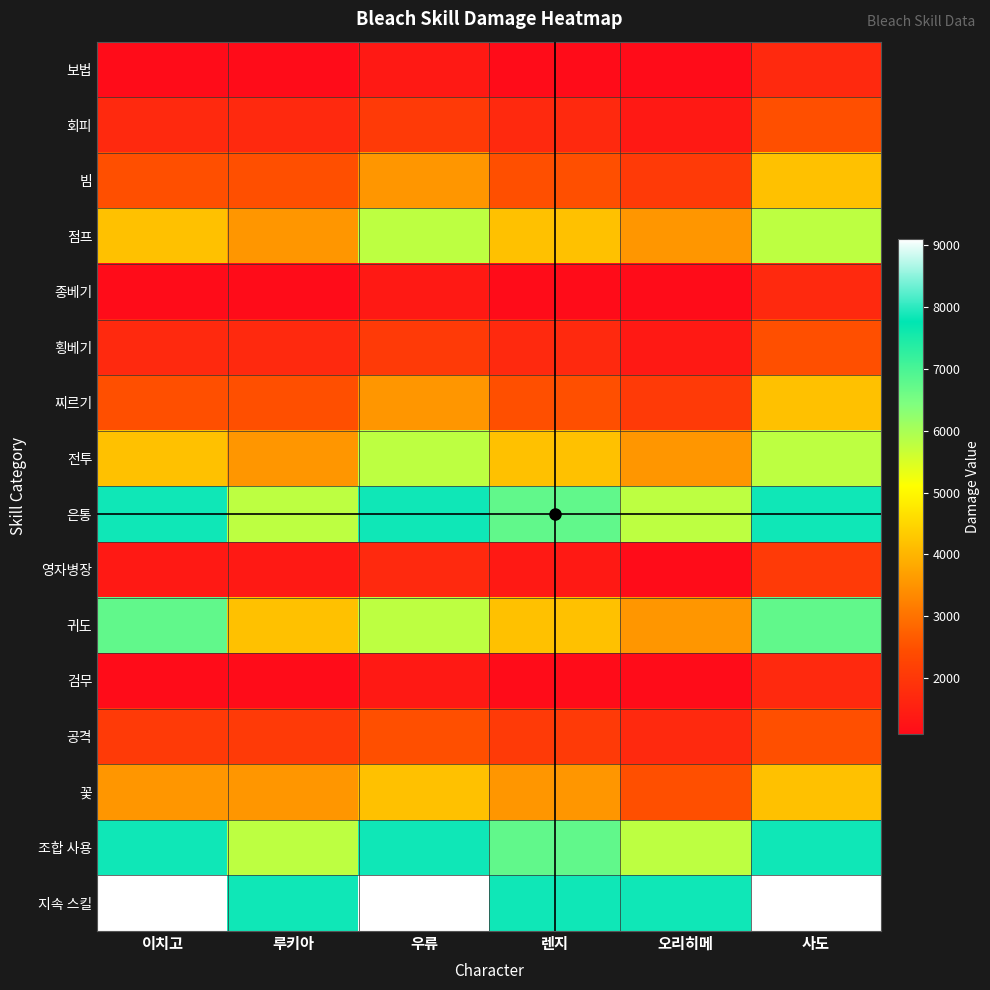

List the series in order of their peak value, highest first.

지속 스킬, 은통, 조합 사용, 귀도, 점프, 전투, 빔, 찌르기, 꽃, 회피, 횡베기, 공격, 영자병장, 보법, 종베기, 검무